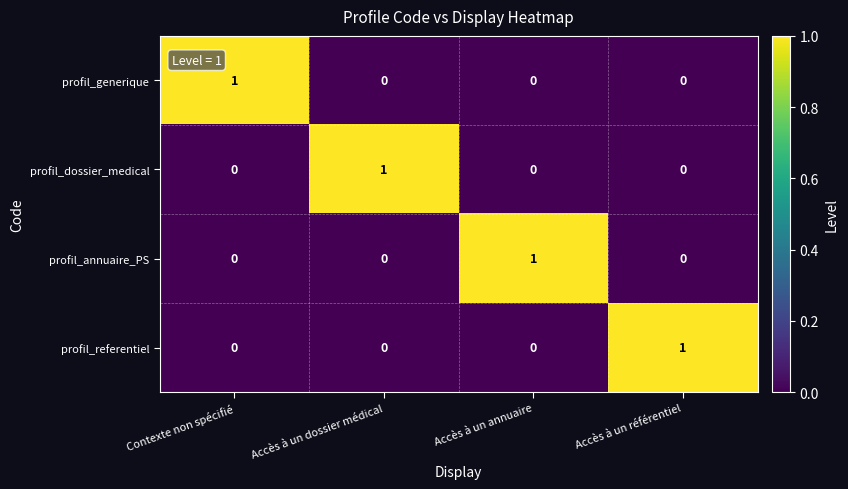

How many values in the profil_referentiel series exceed 0?

1